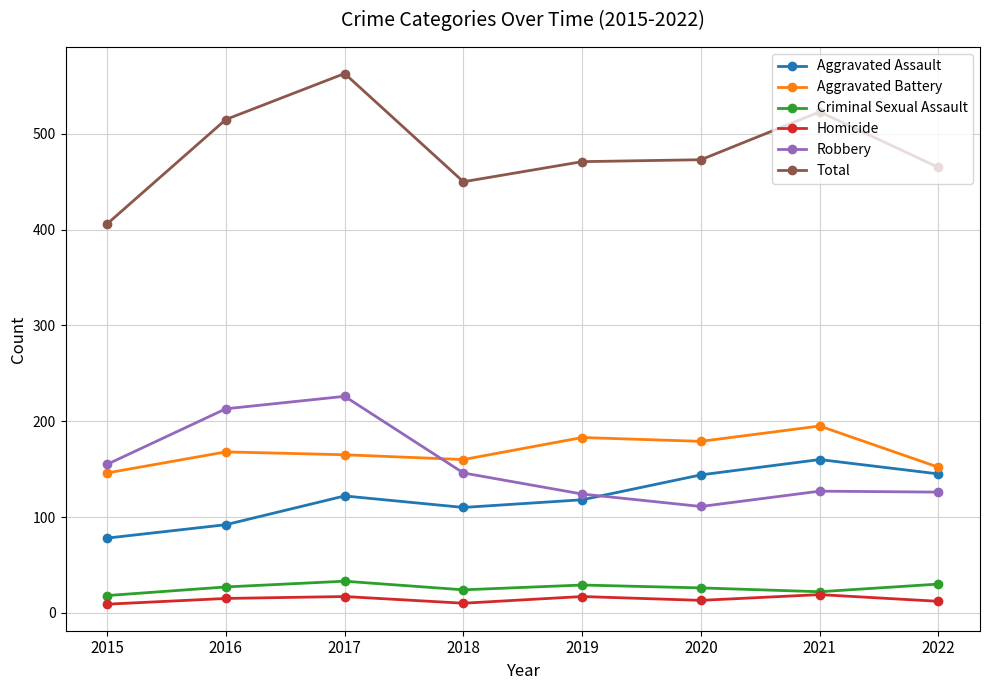

What is the value of the Total point at the 1st from the left?

406